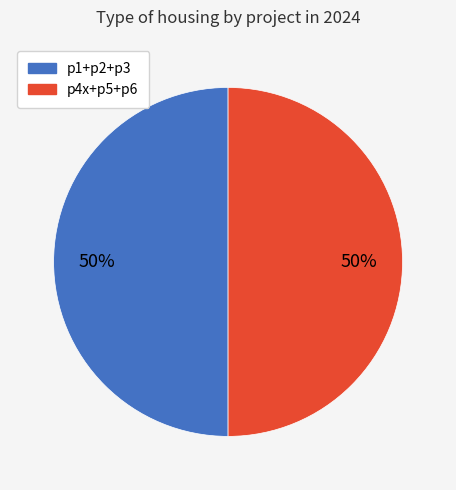

To the nearest percent, what is the average slice percentage?

50%